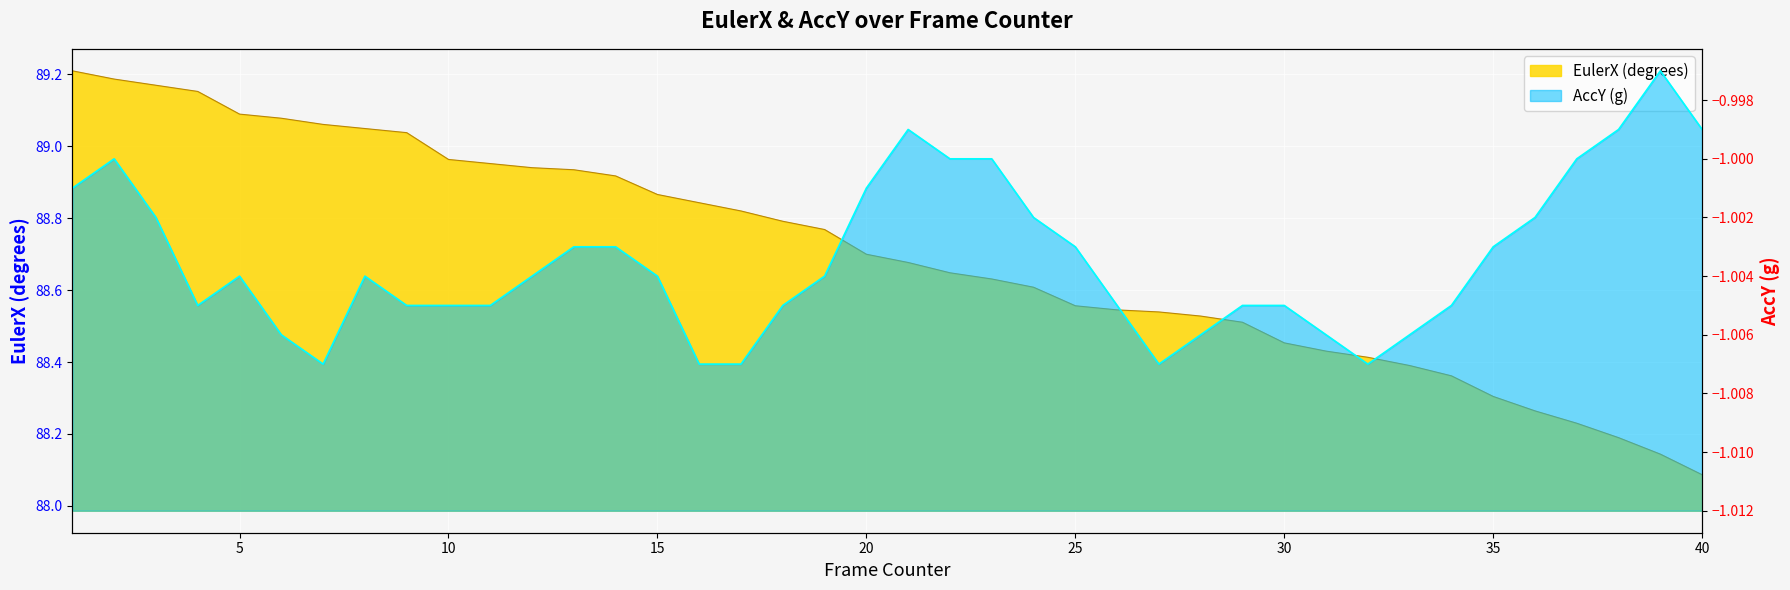

What are all the series names shown in the legend?

EulerX, AccY